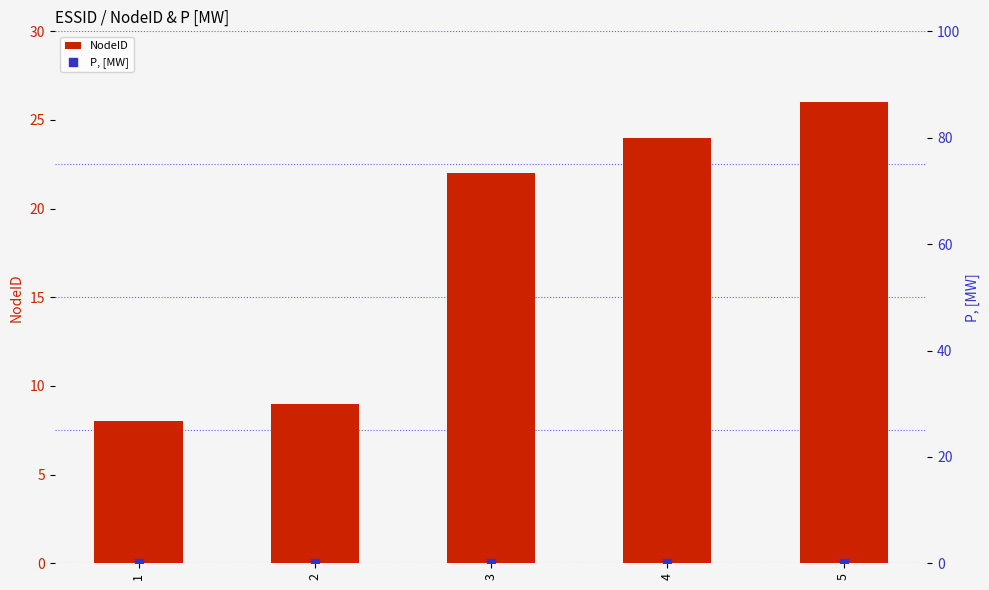

What is the total value across all series at 3?

22